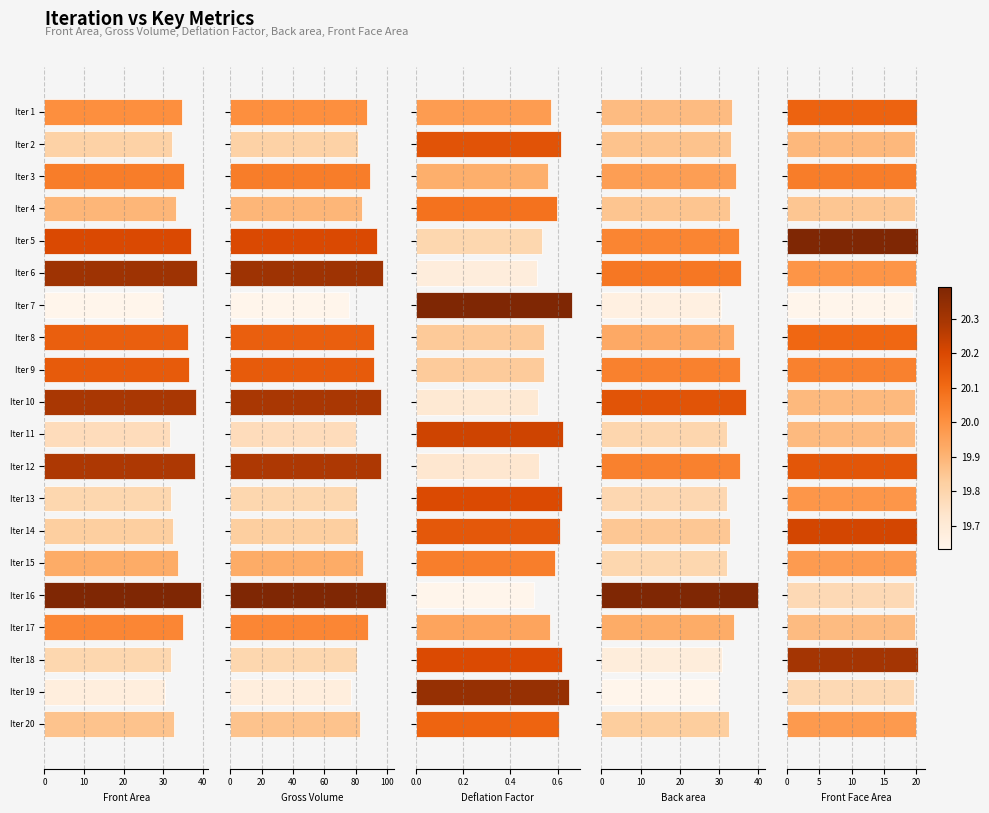

How many categories are shown in the chart?

20